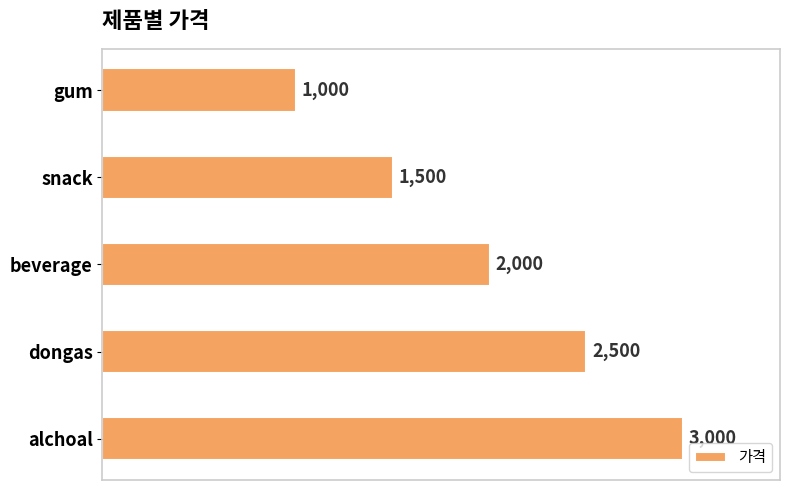

Is it true that the value at beverage is 2000?

True